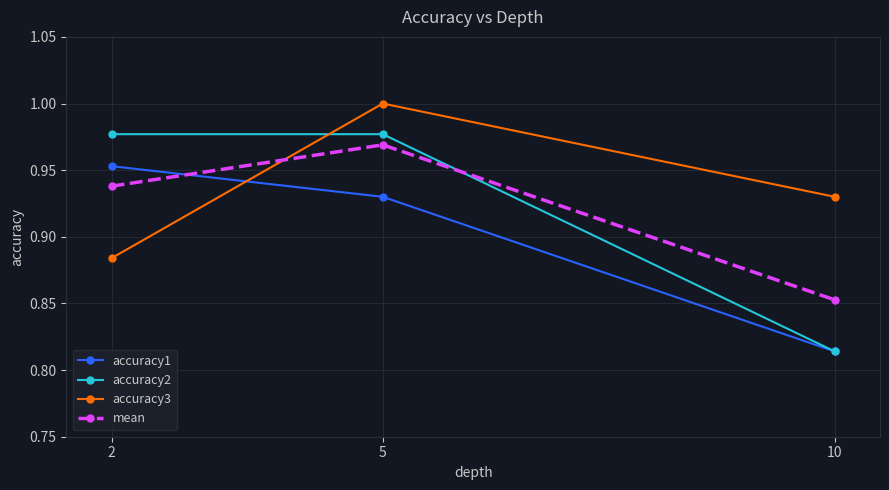

How many categories are shown in the chart?

3